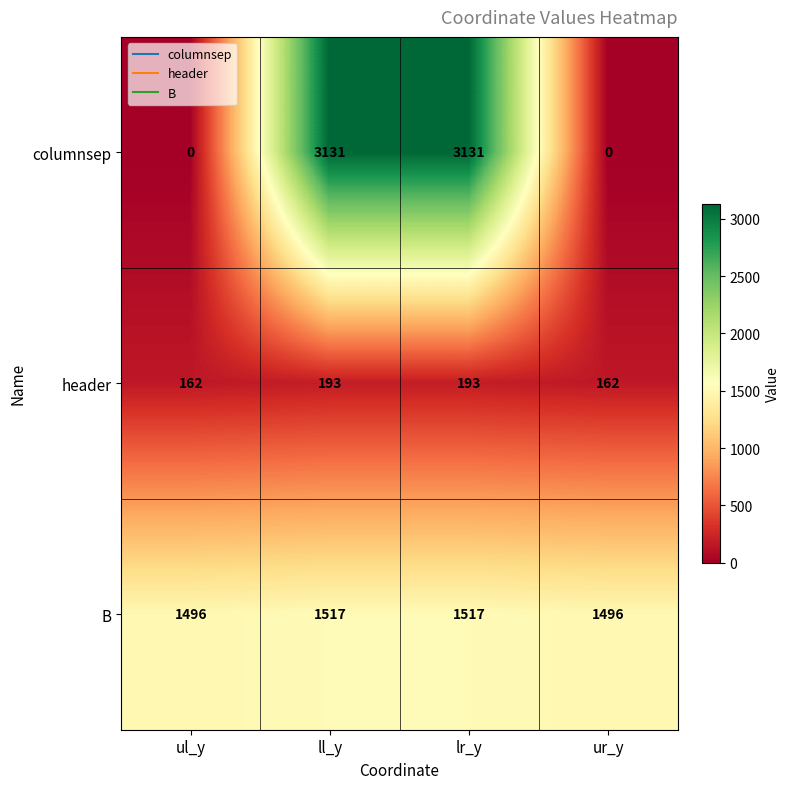

What is the difference between the maximum and second lowest values in the header series?

31